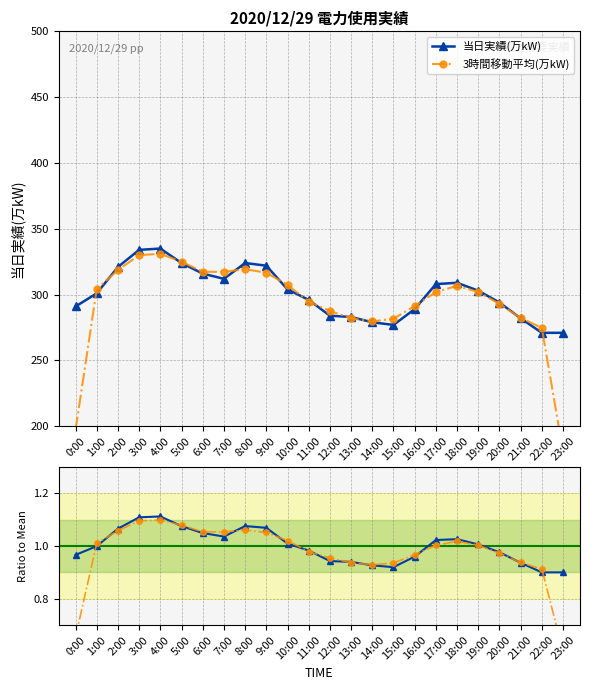

How many interior local valleys (lower than both neighbors) does the data have?

2